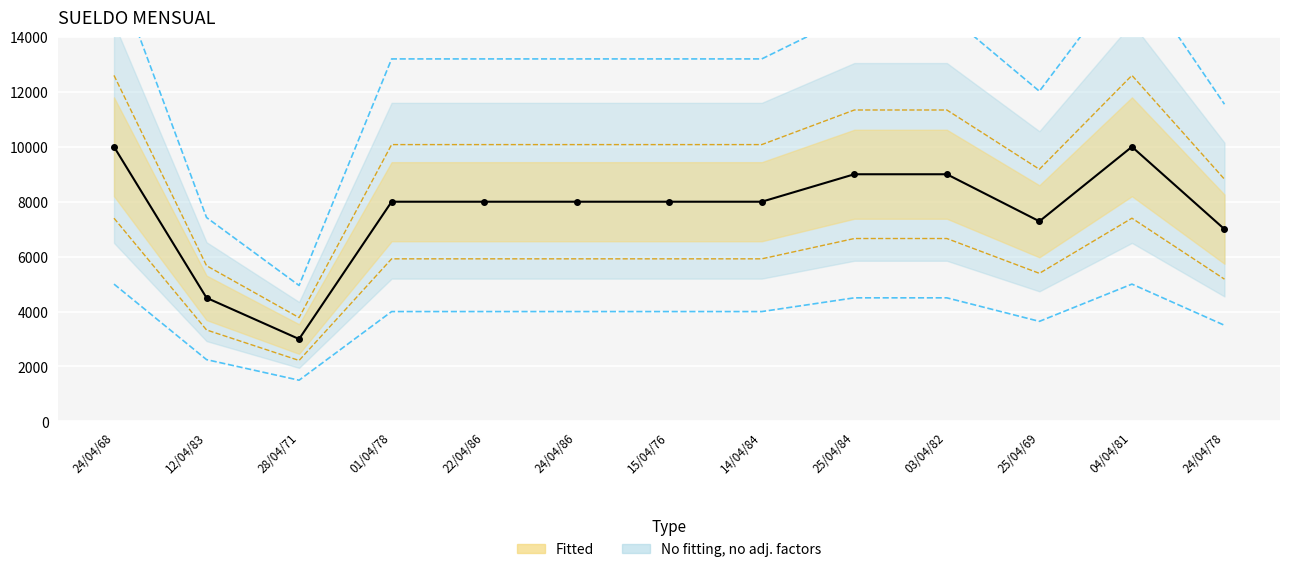

How many lines are shown in the chart?

1